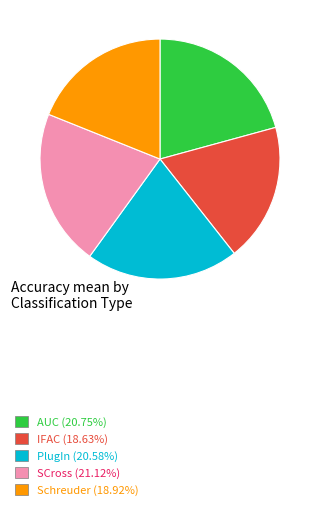

Combined, do IFAC (18.63%) and SCross (21.12%) account for over 50%?

No